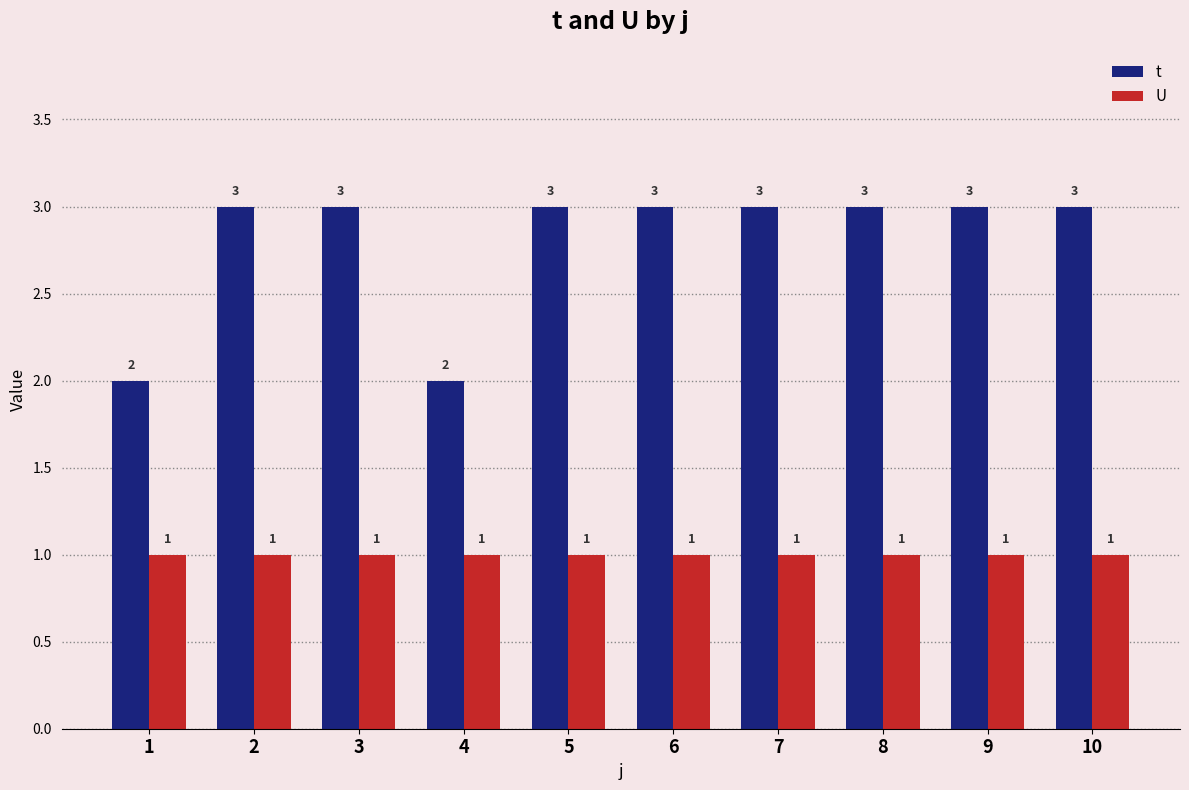

What is the sum of all U values?

10